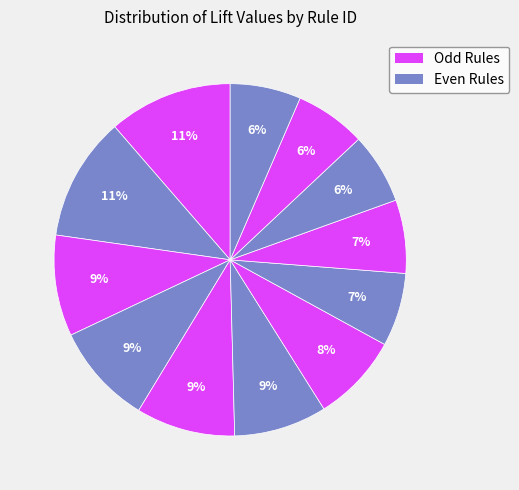

How many segments does this pie chart have?

12